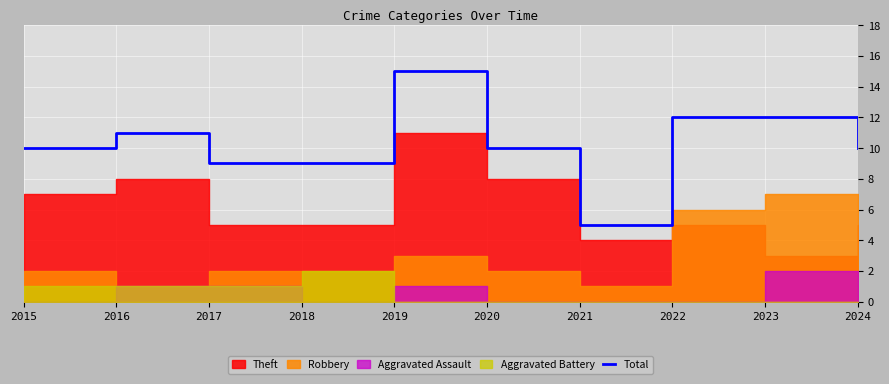

True or false: there are more than 2 points higher than both neighbors.

False